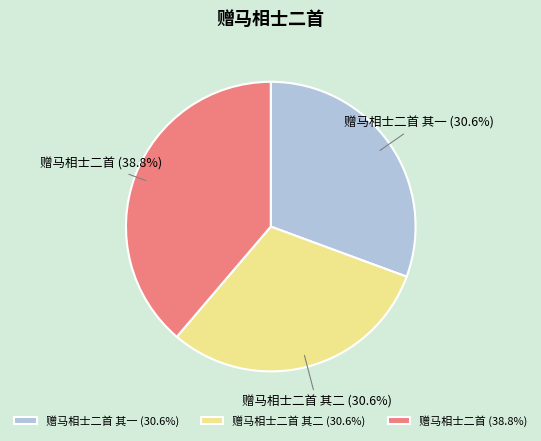

To the nearest percent, what percentage of the pie is 赠马相士二首 其一?

31%